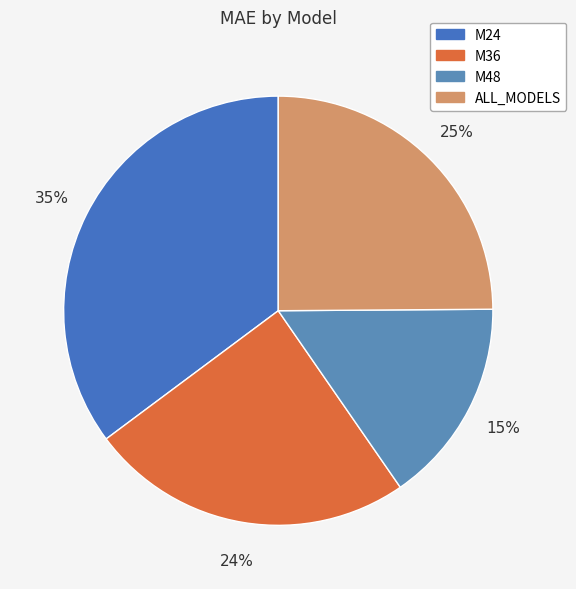

What percentage is the M48 slice, to the nearest percent?

15%